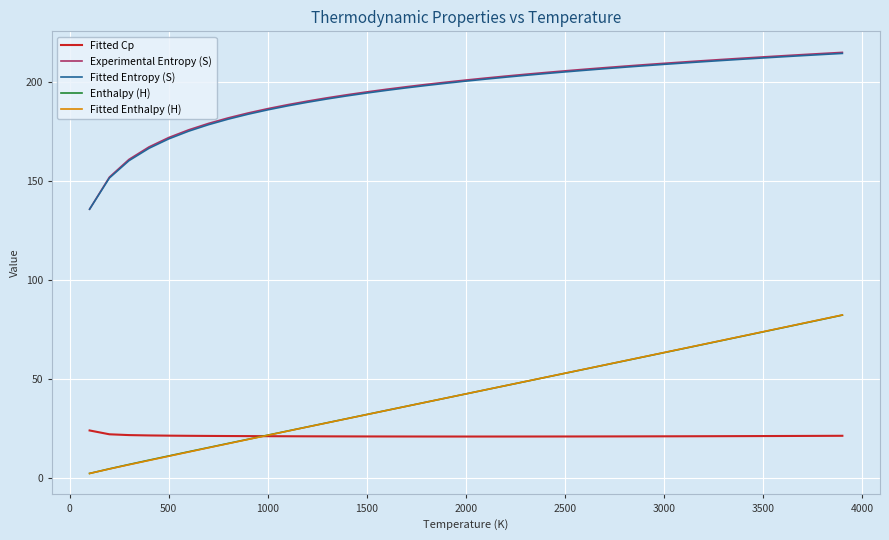

True or false: Experimental Entropy (S) and Fitted Enthalpy (H) cross at least once.

False